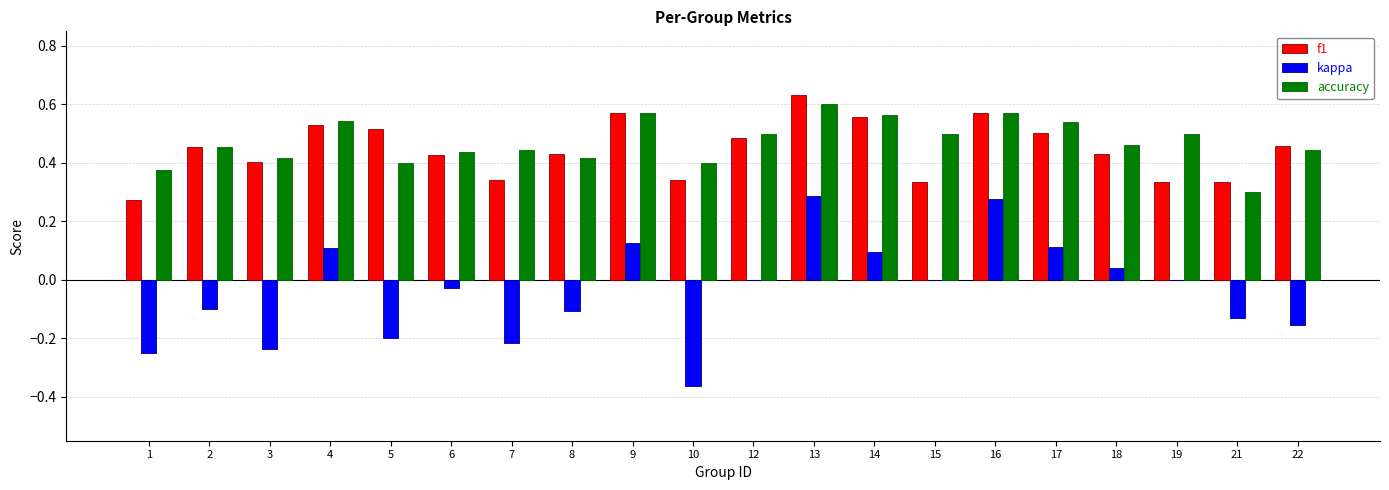

What is the total value across all series at 9?

1.3